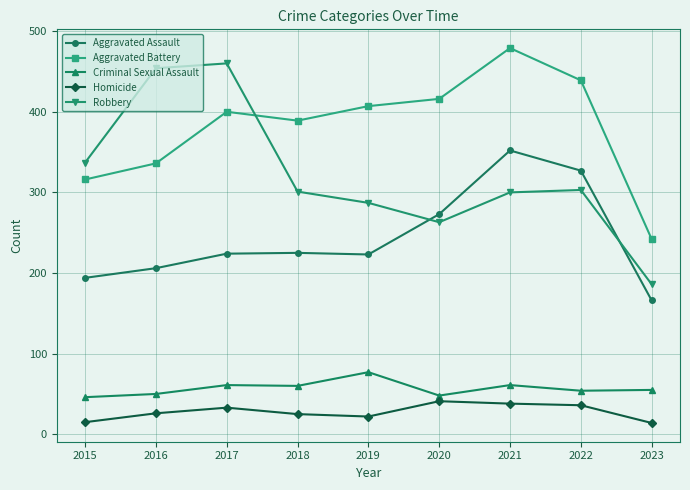

True or false: Aggravated Battery and Aggravated Assault intersect in this chart.

False